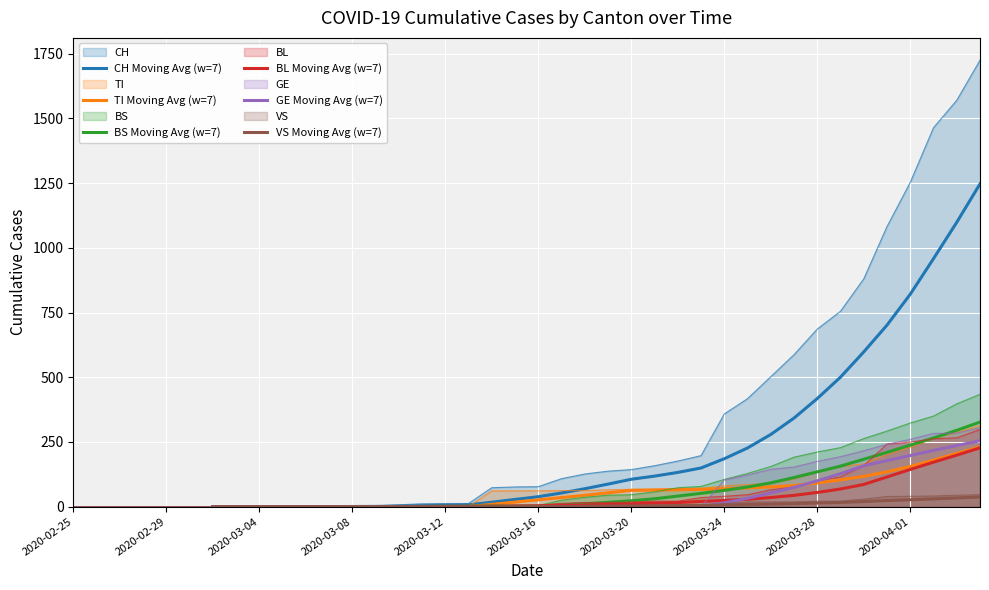

How many values in VS Moving Avg (w=7) are above zero?

26